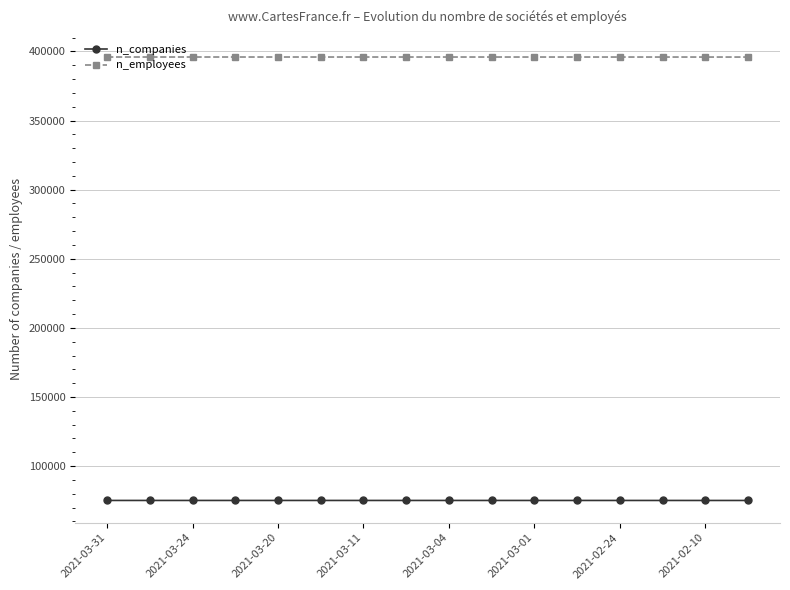

What is the sum of all n_companies values?

1202233